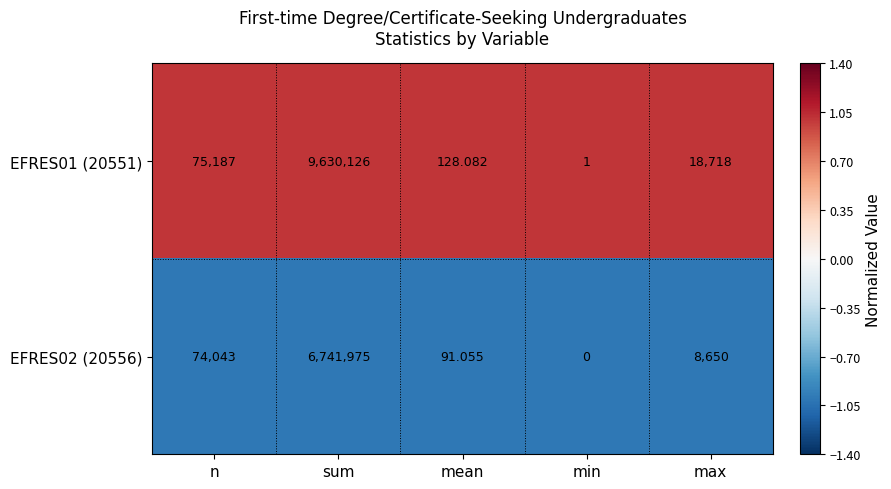

Which series has the largest total across all categories?

EFRES01 (20551)